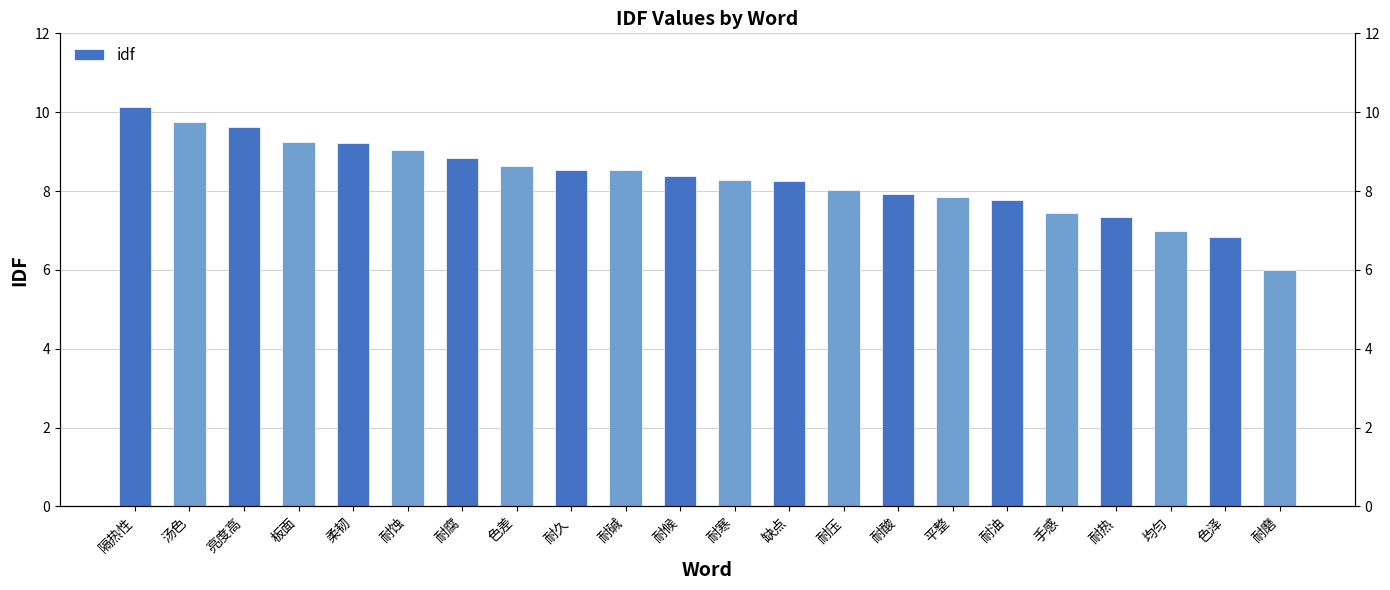

What is the label of the 8th bar from the left?

色差